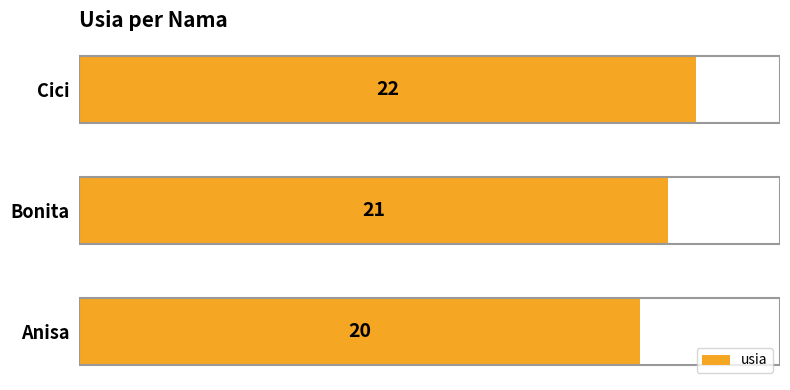

At which category does the chart reach its peak across all series?

Cici